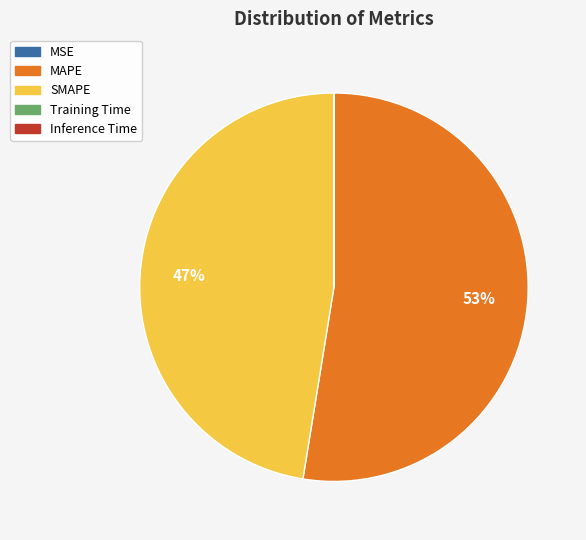

To the nearest percent, what is the difference between the largest and smallest slice percentages?

53%